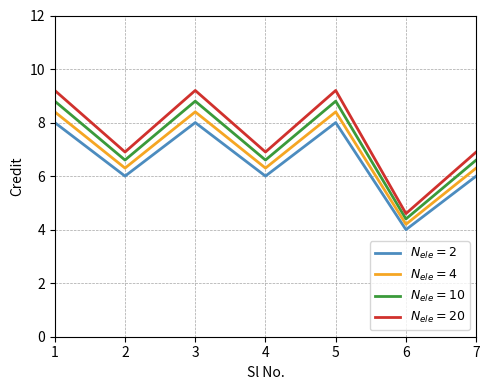

In $N_{ele}=20$, how many points are higher than both neighbors (excluding endpoints)?

2